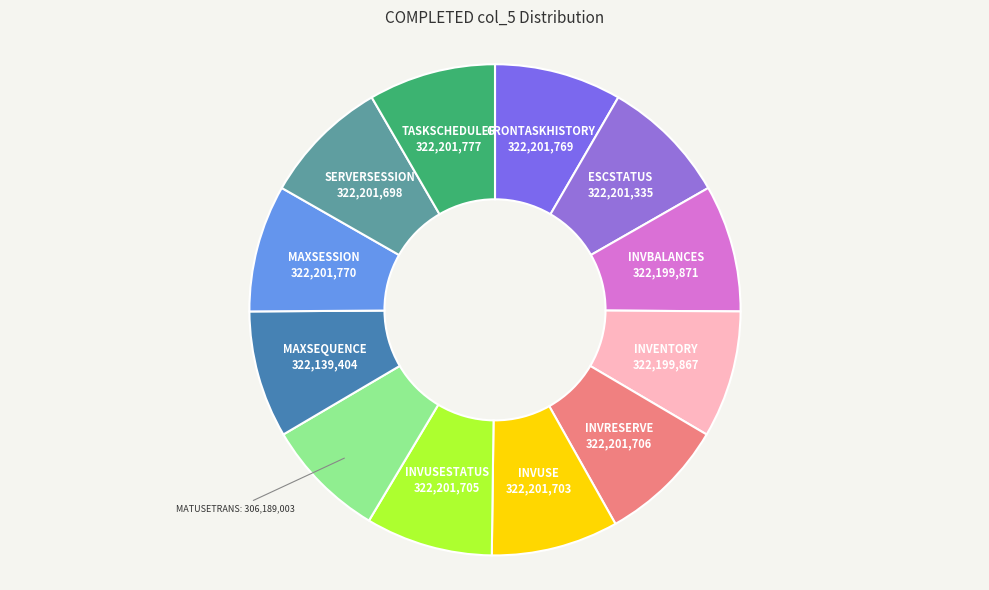

Does any single category account for the majority?

No